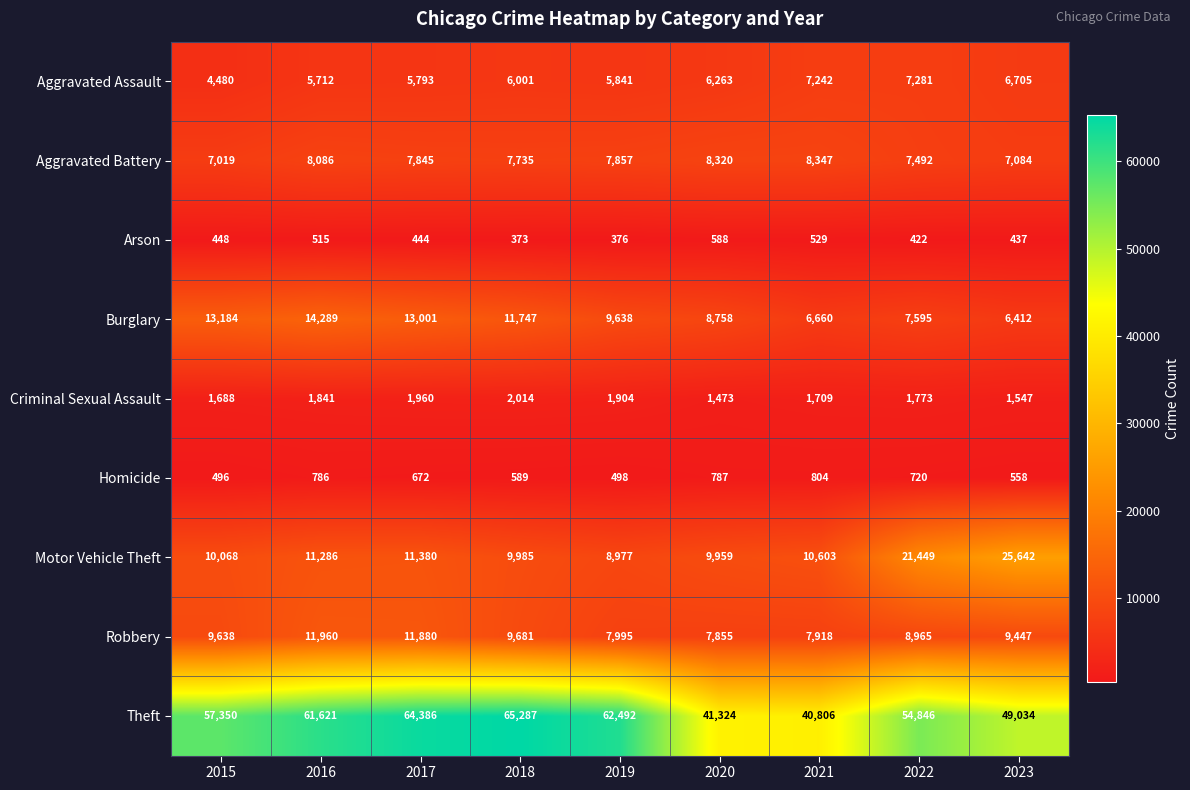

At which label is Aggravated Assault closest to 5880?

2019